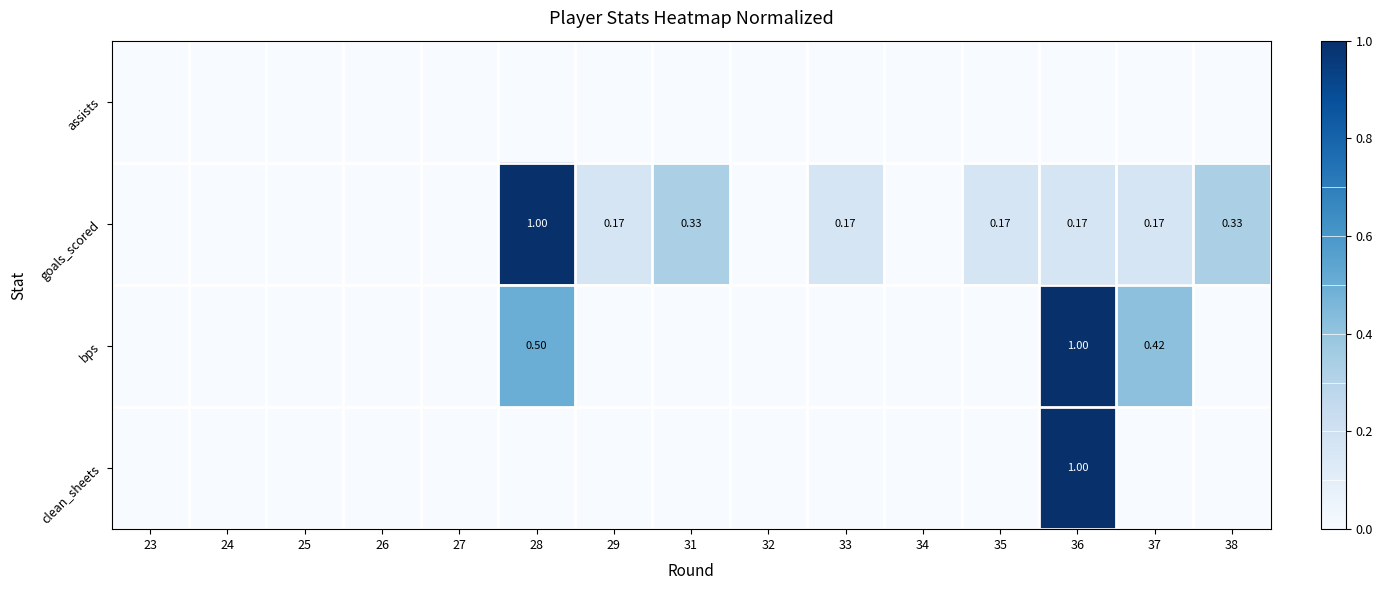

Which has a higher value, 36 or 23?

36